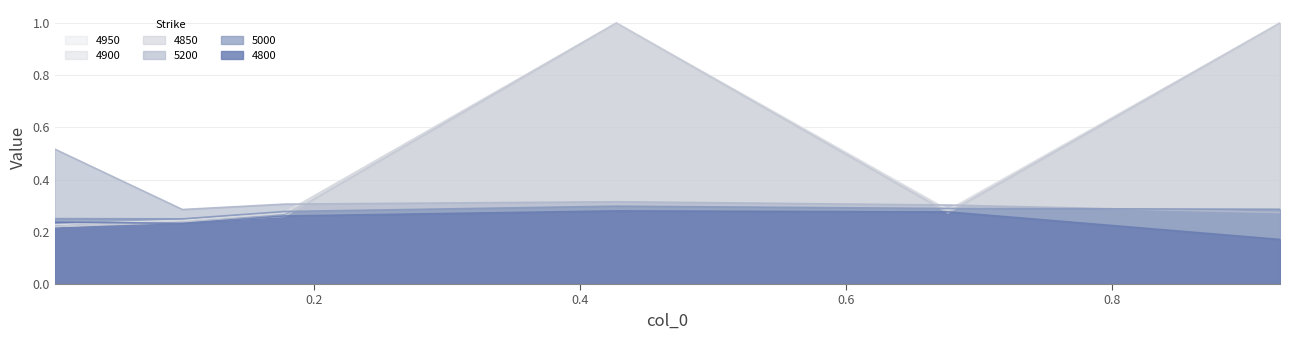

True or false: 4950 has a value of 0.3 at 0.1780821917808219.

True